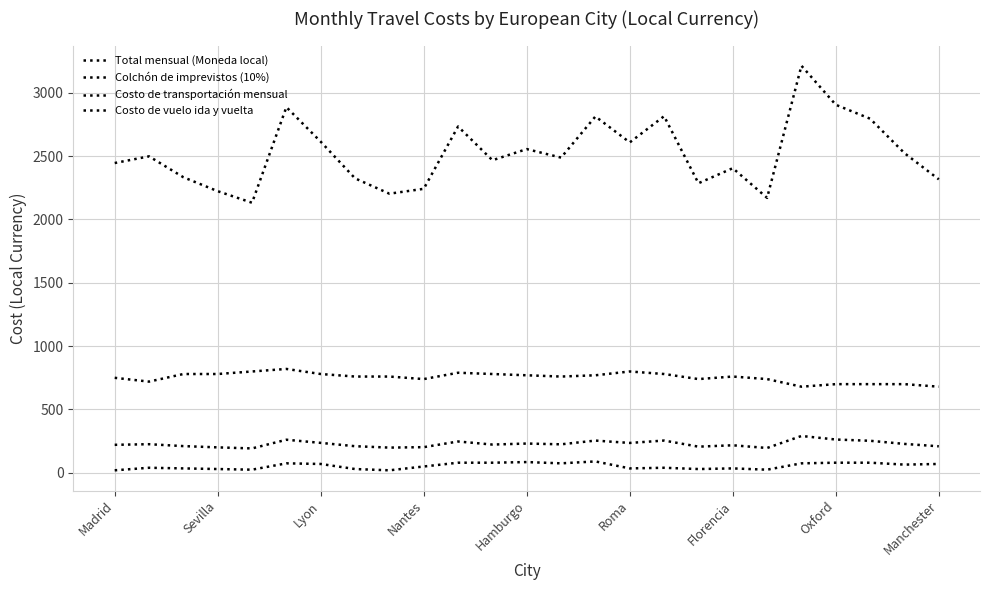

True or false: Colchón de imprevistos (10%) and Total mensual (Moneda local) intersect in this chart.

False